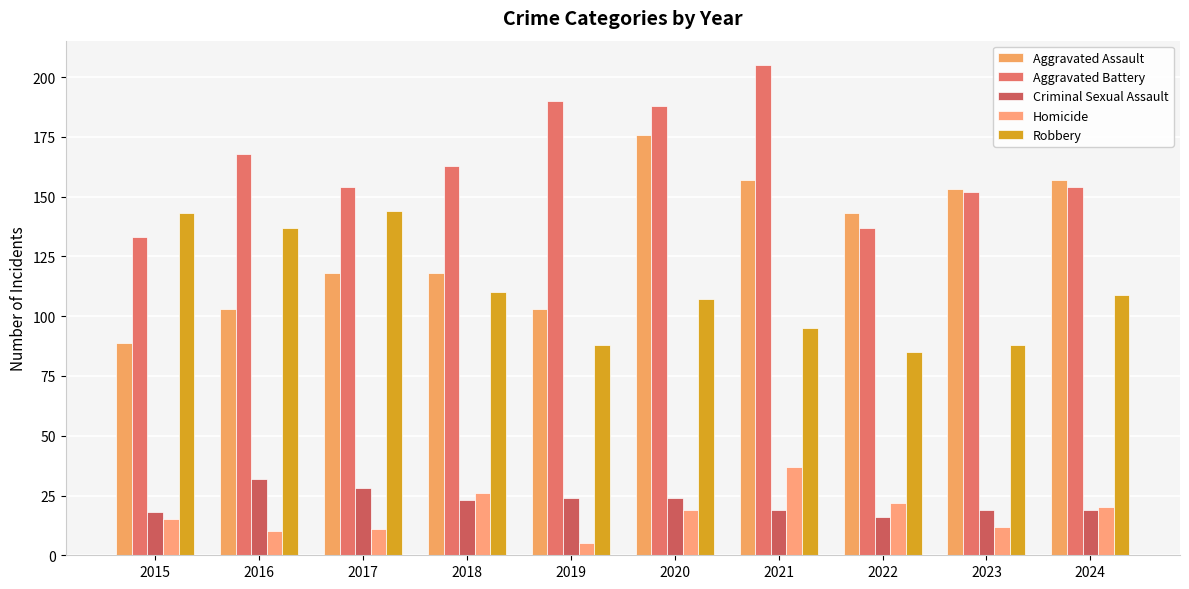

Count the number of categories in the chart.

10